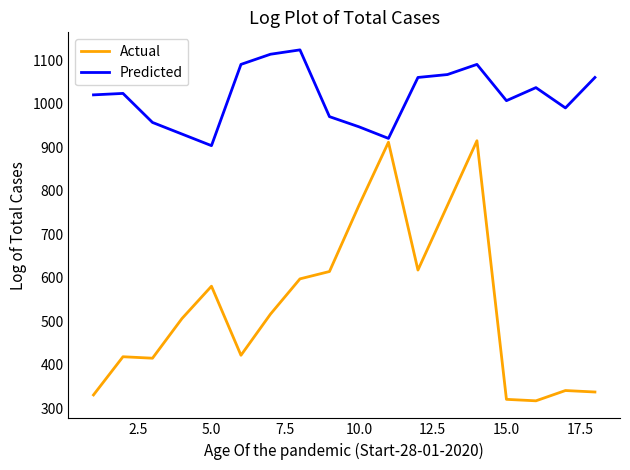

Rank the series by their average value, from lowest to highest.

Actual, Predicted